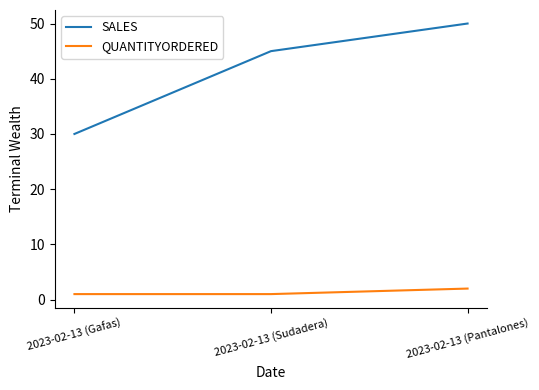

Reading right to left, list all the values displayed in this chart.

SALES: 2023-02-13 (Pantalones)=50	2023-02-13 (Sudadera)=45	2023-02-13 (Gafas)=30
QUANTITYORDERED: 2023-02-13 (Pantalones)=2	2023-02-13 (Sudadera)=1	2023-02-13 (Gafas)=1